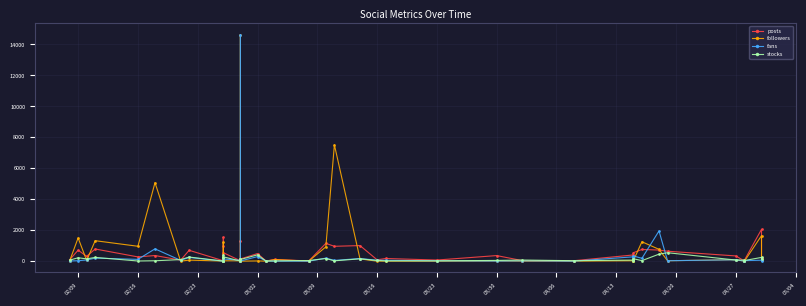

What is the average value of the stocks series?

129